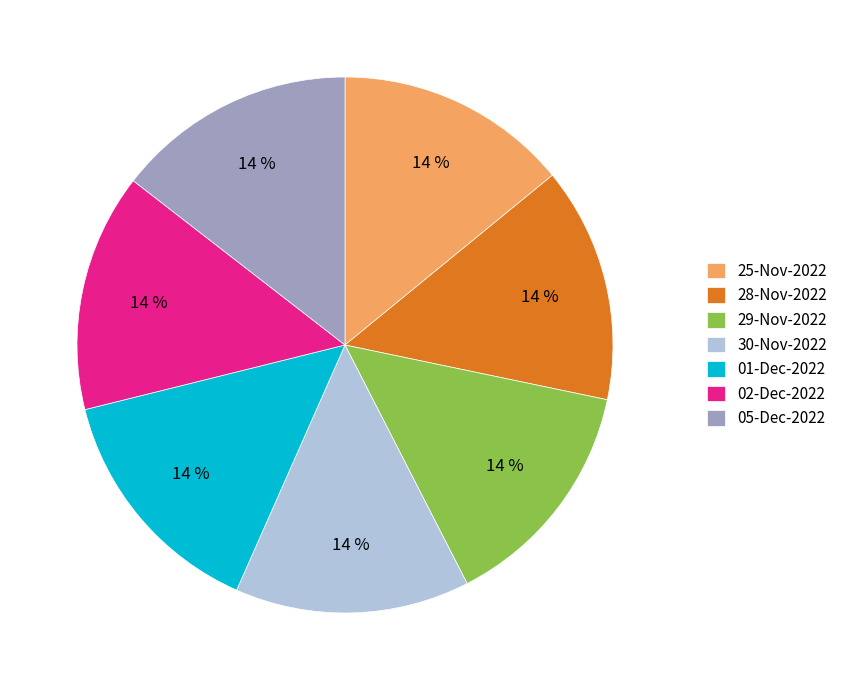

True or false: 05-Dec-2022 accounts for 3% of the total.

False